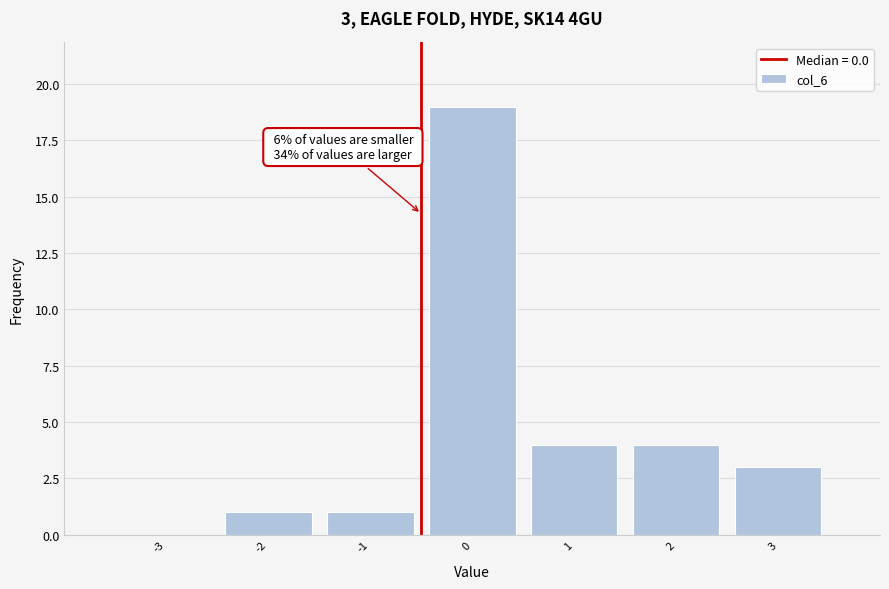

Reading left to right, transcribe all the data shown in this chart.

-3=0	-2=1	-1=1	0=19	1=4	2=4	3=3